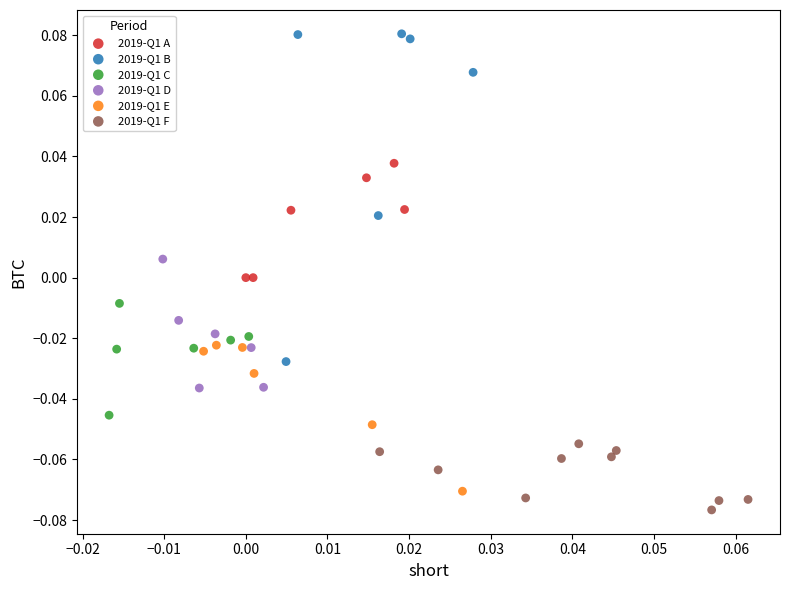

What are all the series names shown in the legend?

2019-Q1 A, 2019-Q1 B, 2019-Q1 C, 2019-Q1 D, 2019-Q1 E, 2019-Q1 F